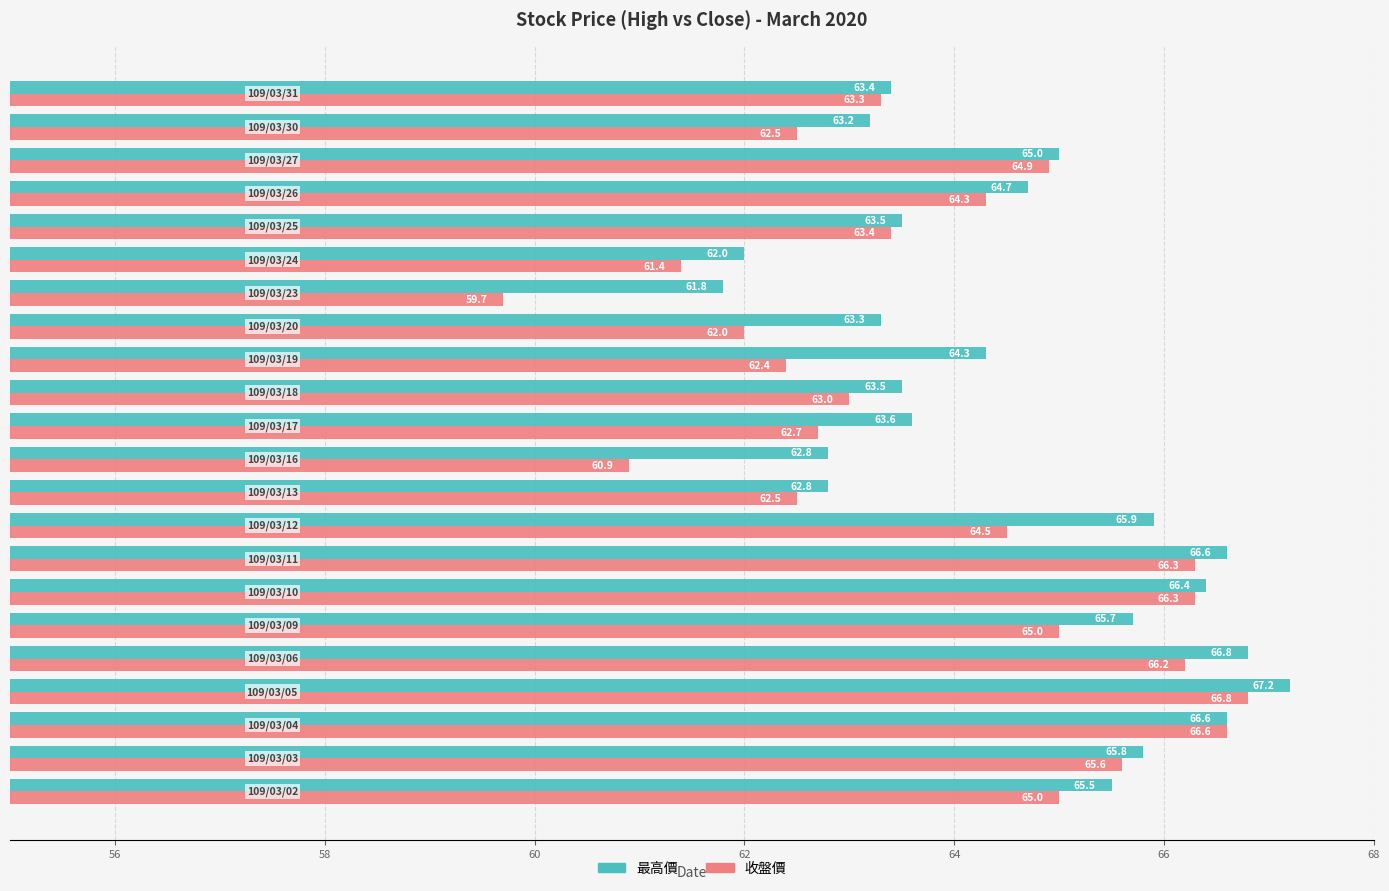

What is the sum of all 收盤價 values?

1405.3